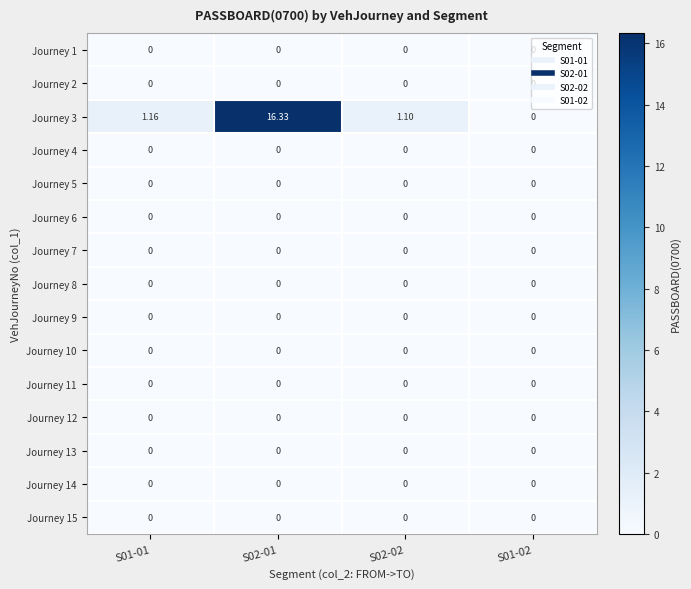

At how many categories does at least one series exceed 0?

3